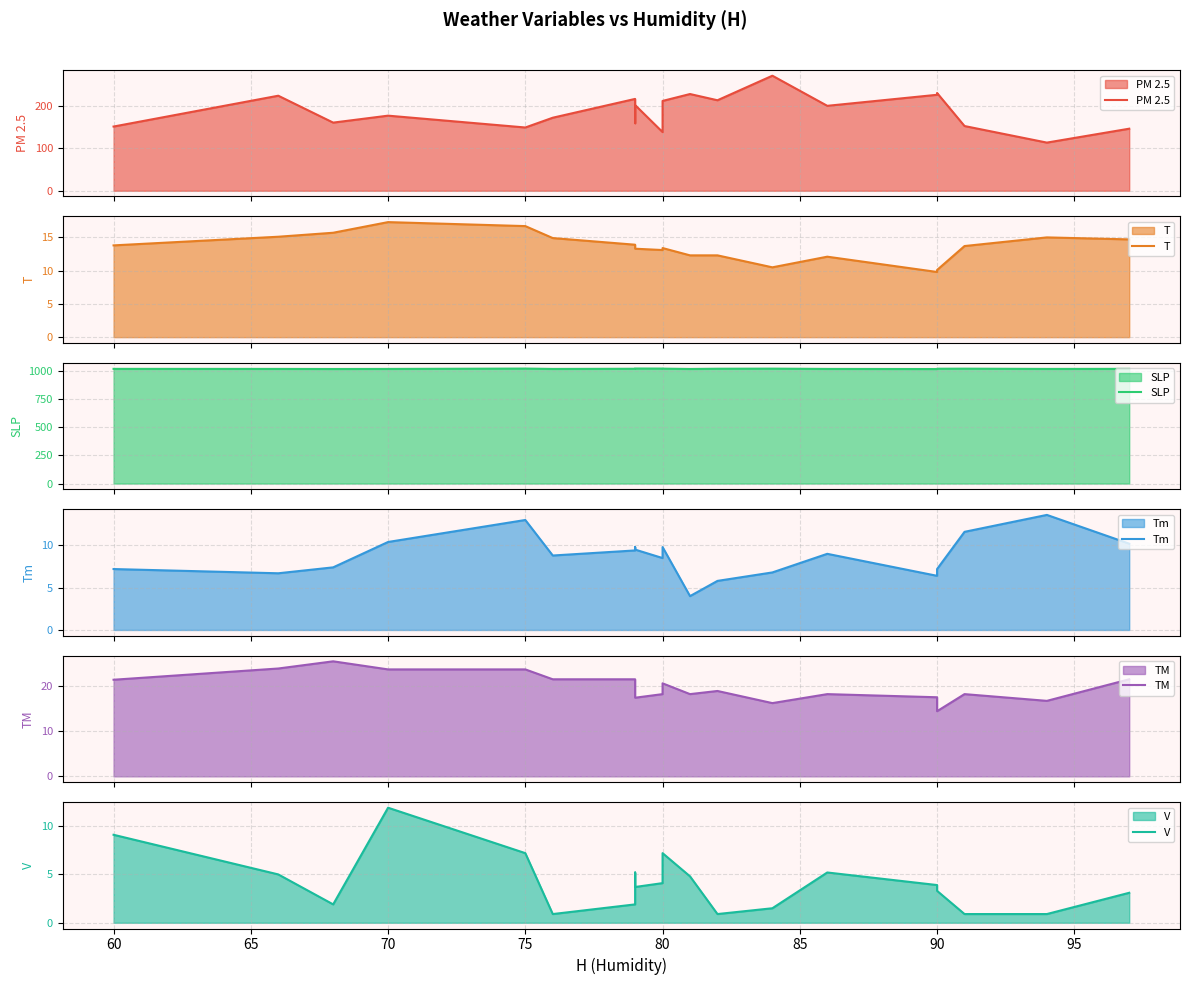

What is the smallest value displayed?

0.9